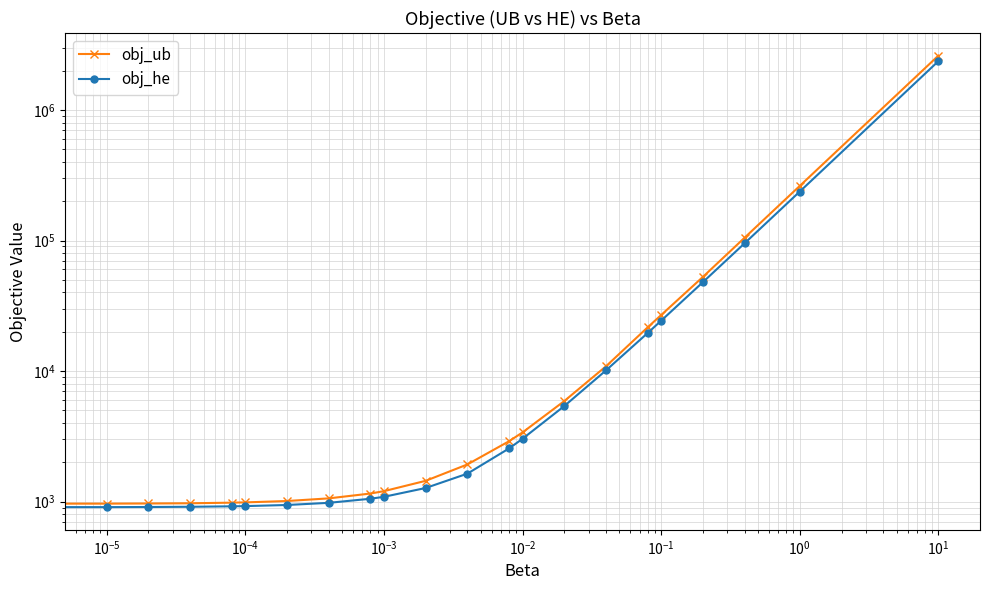

True or false: obj_ub and obj_he intersect in this chart.

False